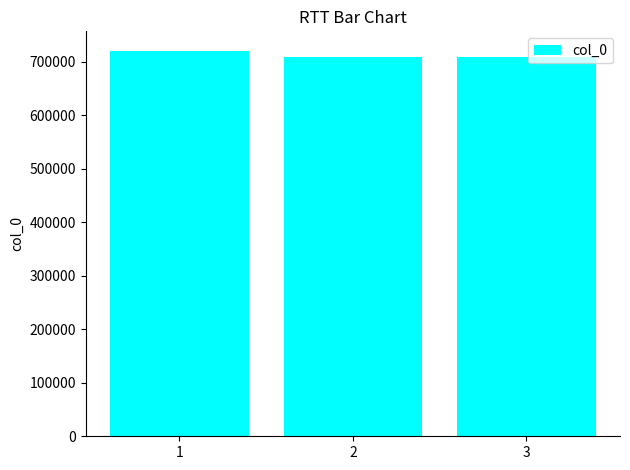

What is the ratio of the value at 3 to the value at 2?

1.0